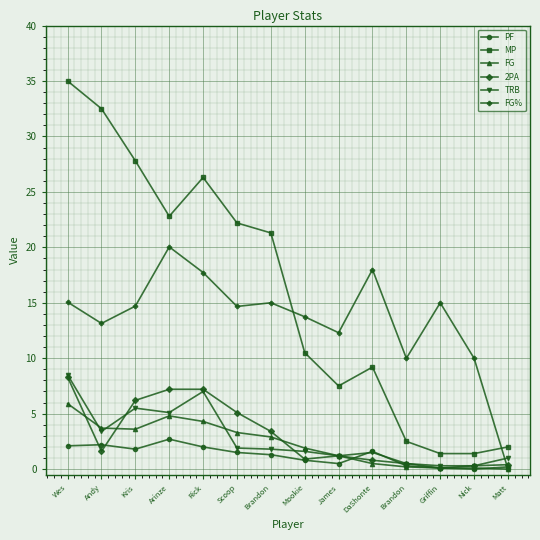

How many lines are shown in the chart?

6